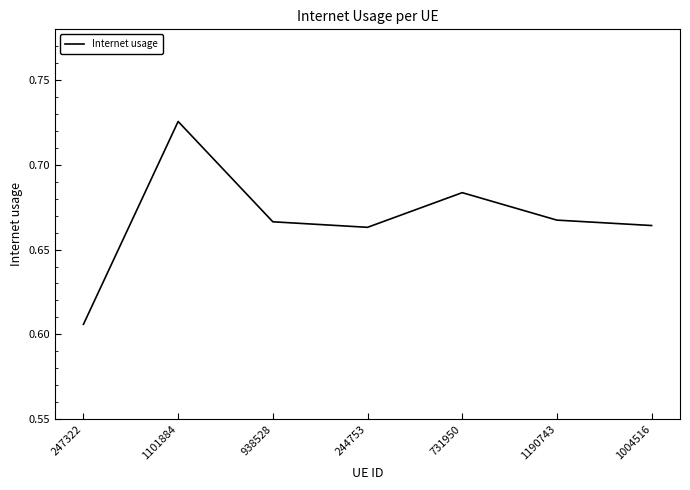

Is this an area chart (filled region under the line)?

No